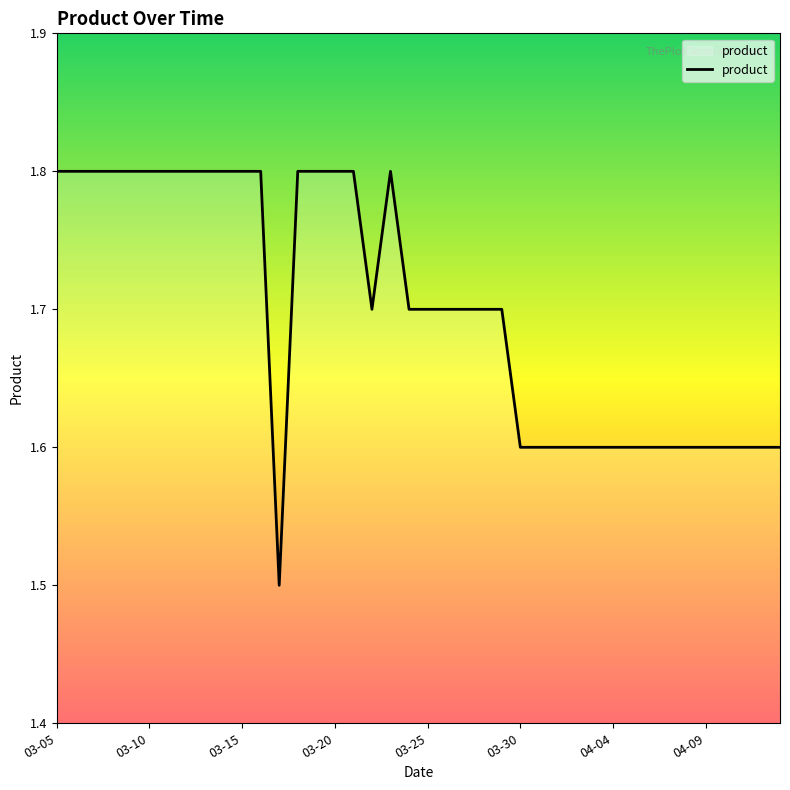

What is the difference between the maximum and minimum values?

0.3